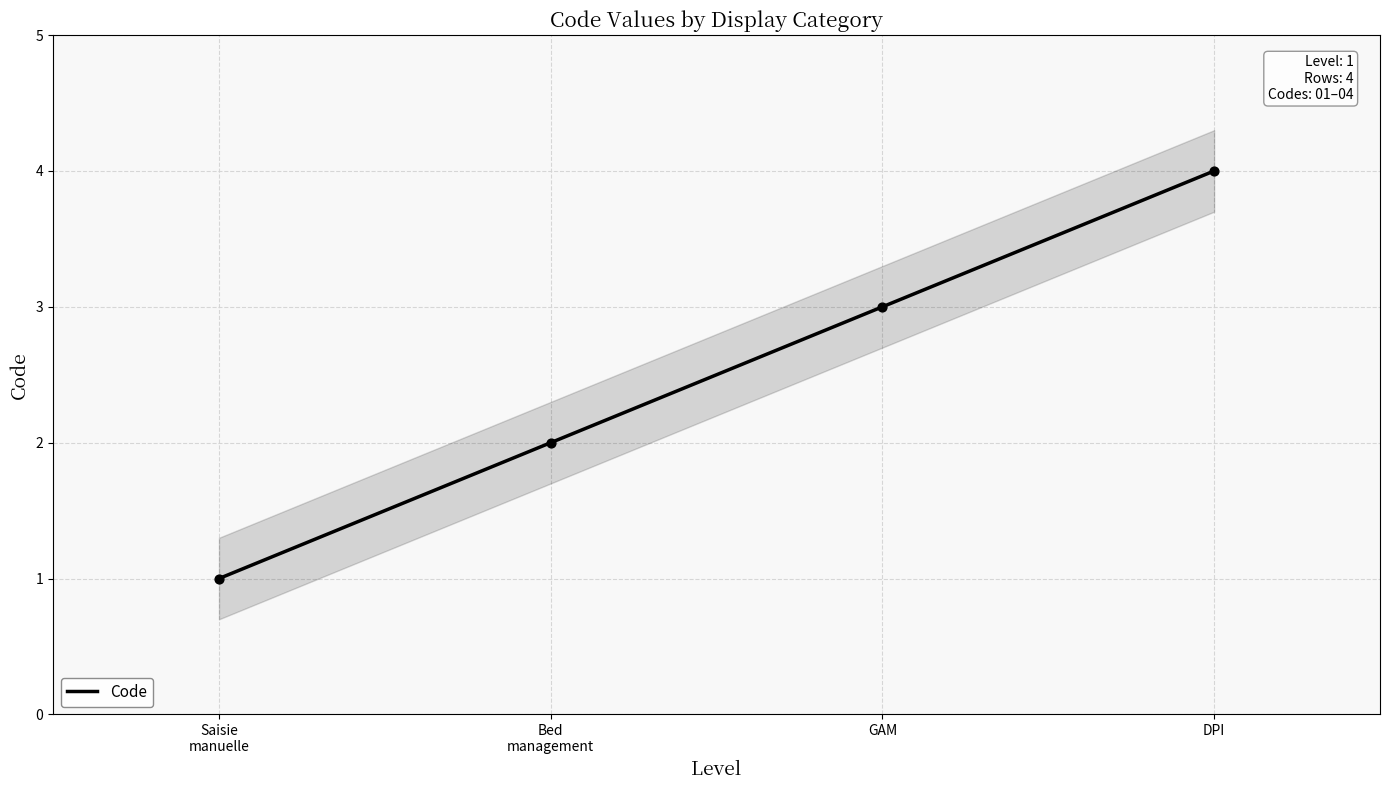

Approximately how many times larger is the value at Bed
management compared to GAM?

0.7